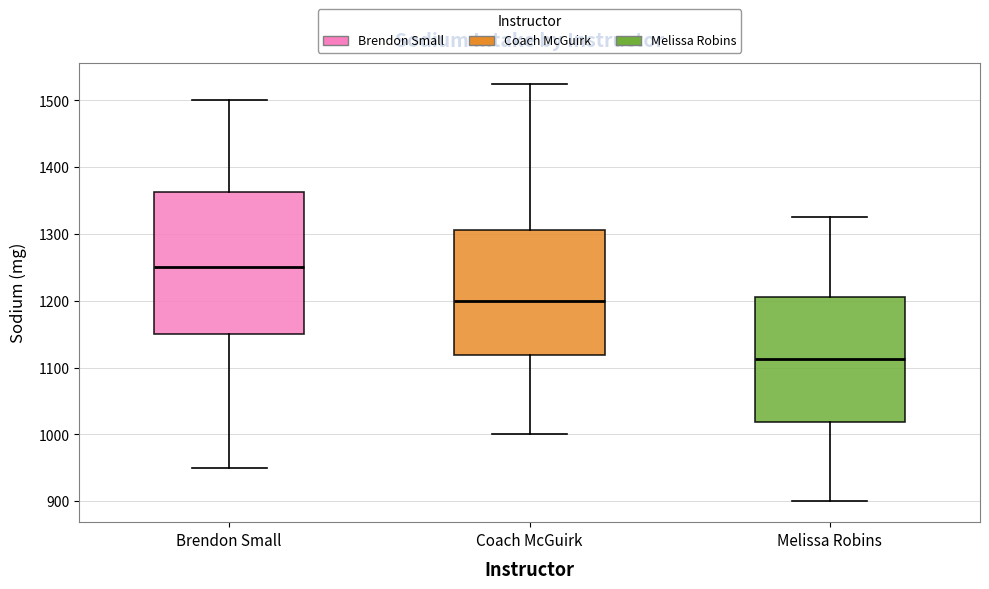

Comparing the boxes themselves (not the whiskers), which one is the tallest?

Brendon Small